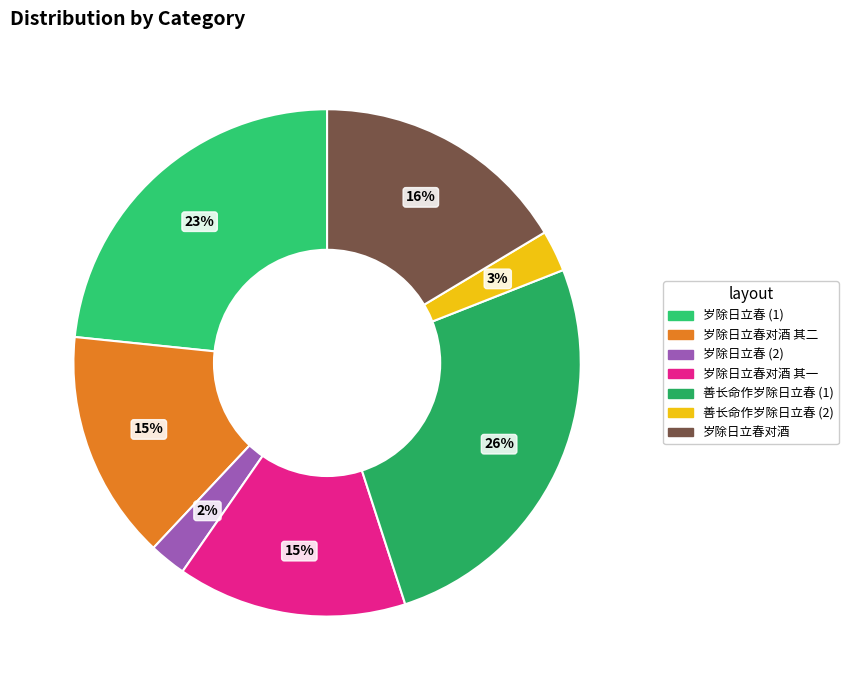

Count the number of slices in the pie.

7